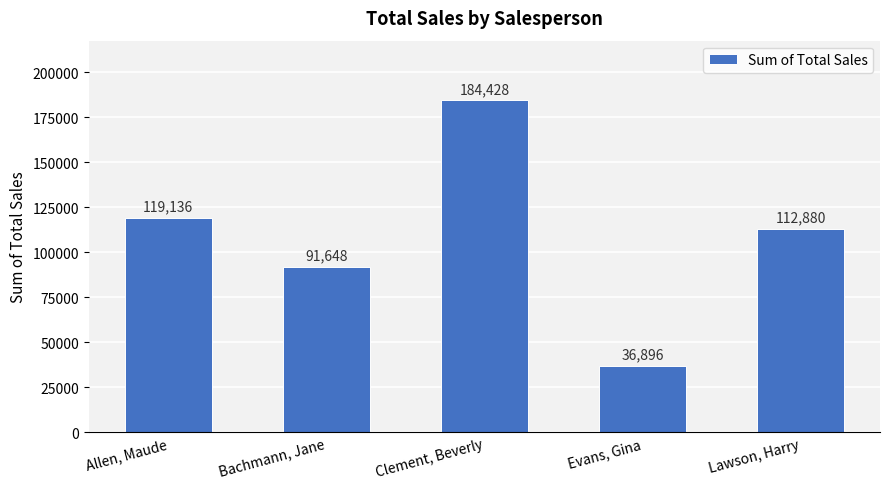

Approximately how many times larger is the value at Lawson, Harry compared to Clement, Beverly?

0.6